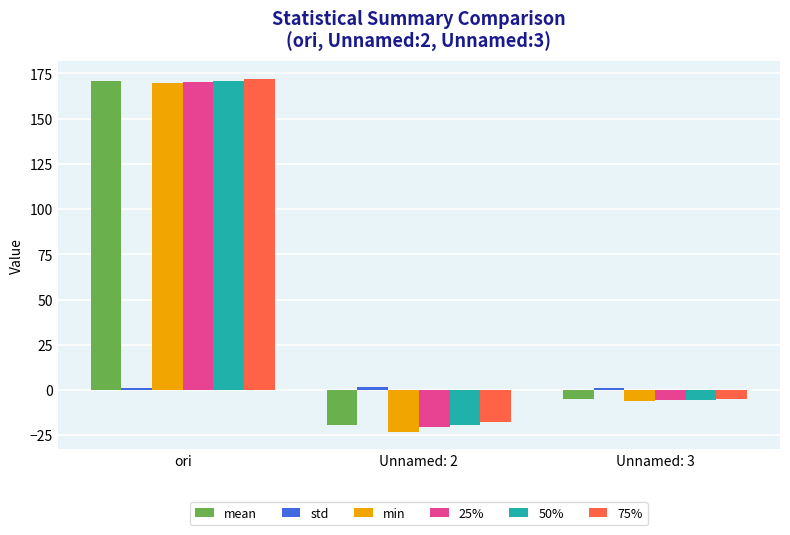

Which label corresponds to the largest value in the chart?

ori